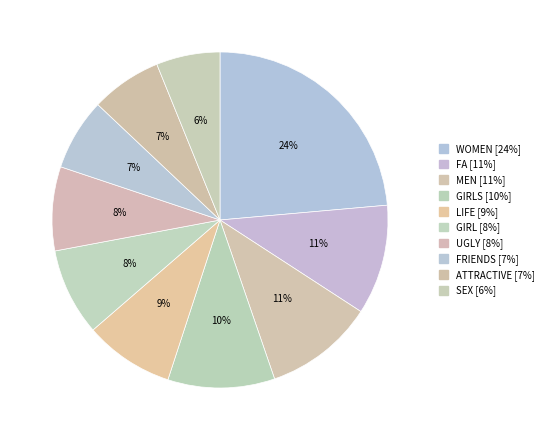

How many slices are in this pie chart?

10